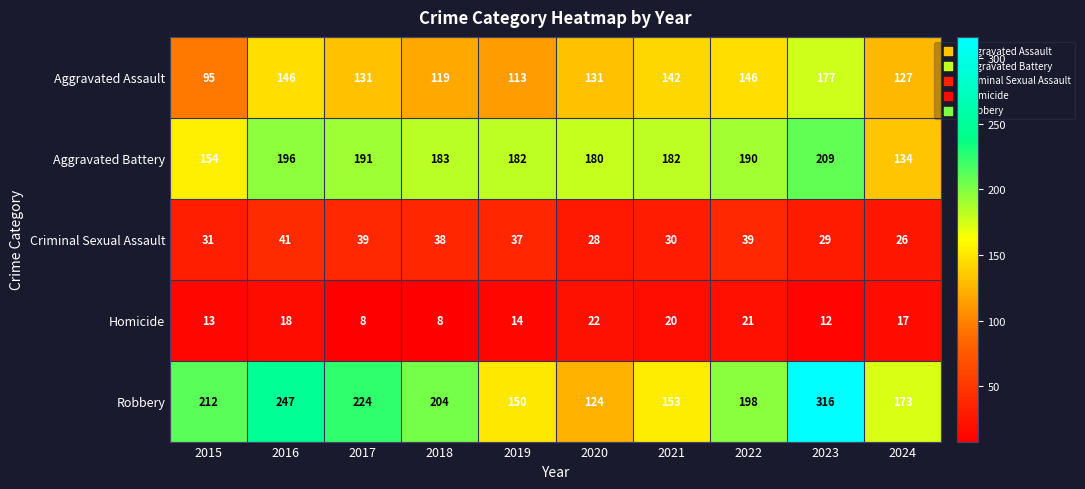

What is the lowest value of the Aggravated Assault series?

95